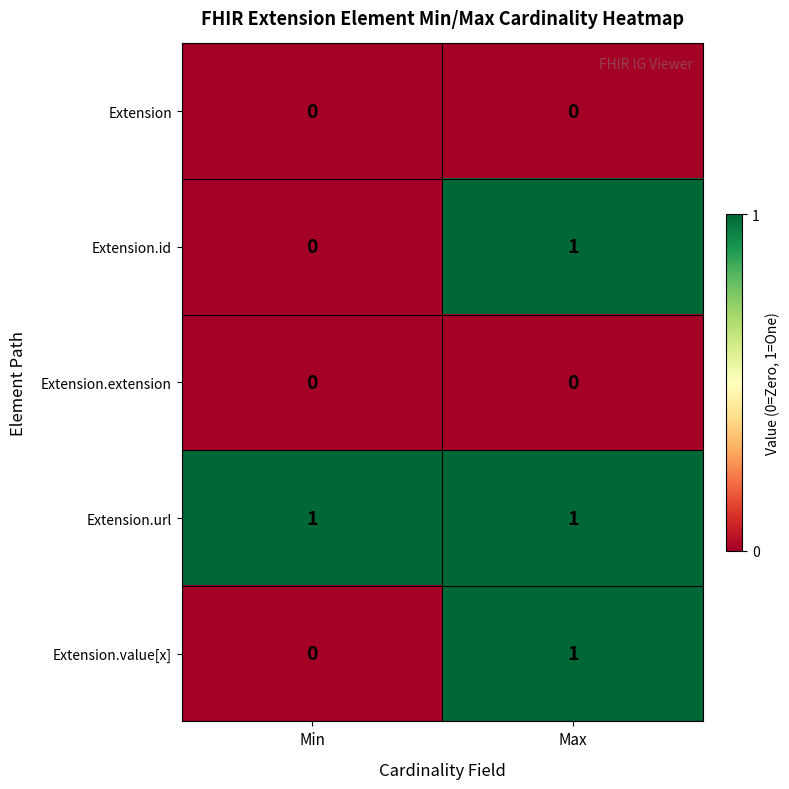

Where is Extension.value[x] nearest to the value 0?

Min